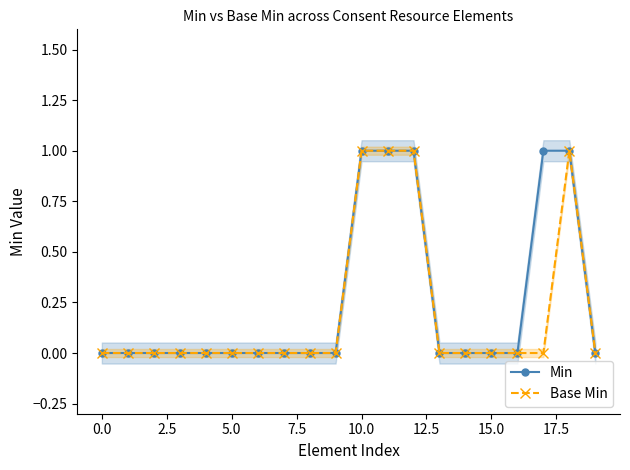

True or false: Min has a value of 0 at 15.0.

True